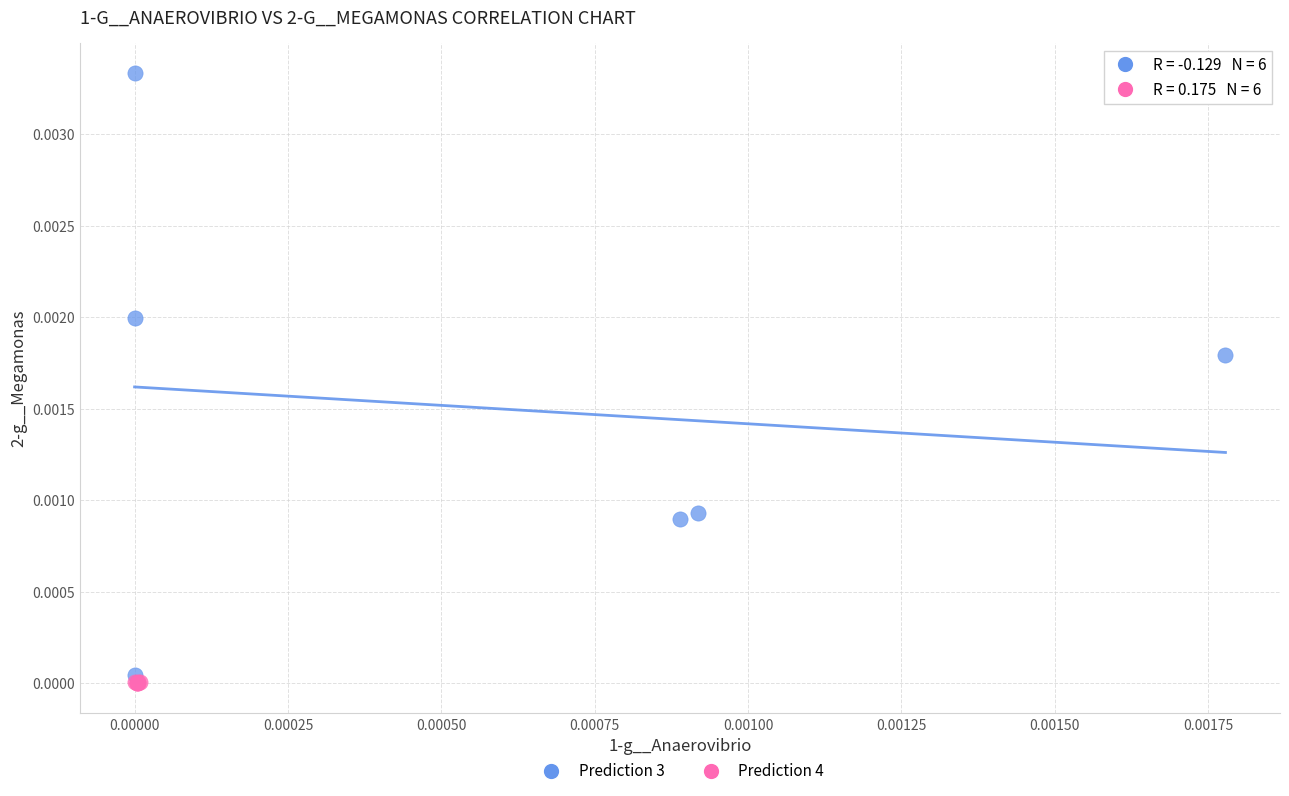

Which series has the largest Y range (max minus min)?

Prediction 3